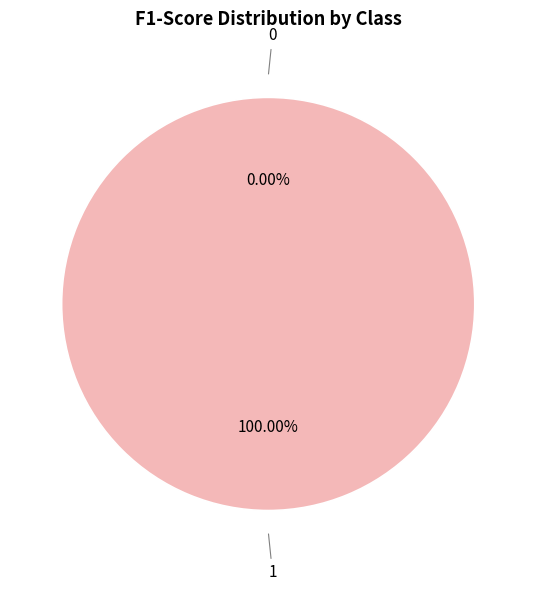

Is 0 the majority of the pie?

No